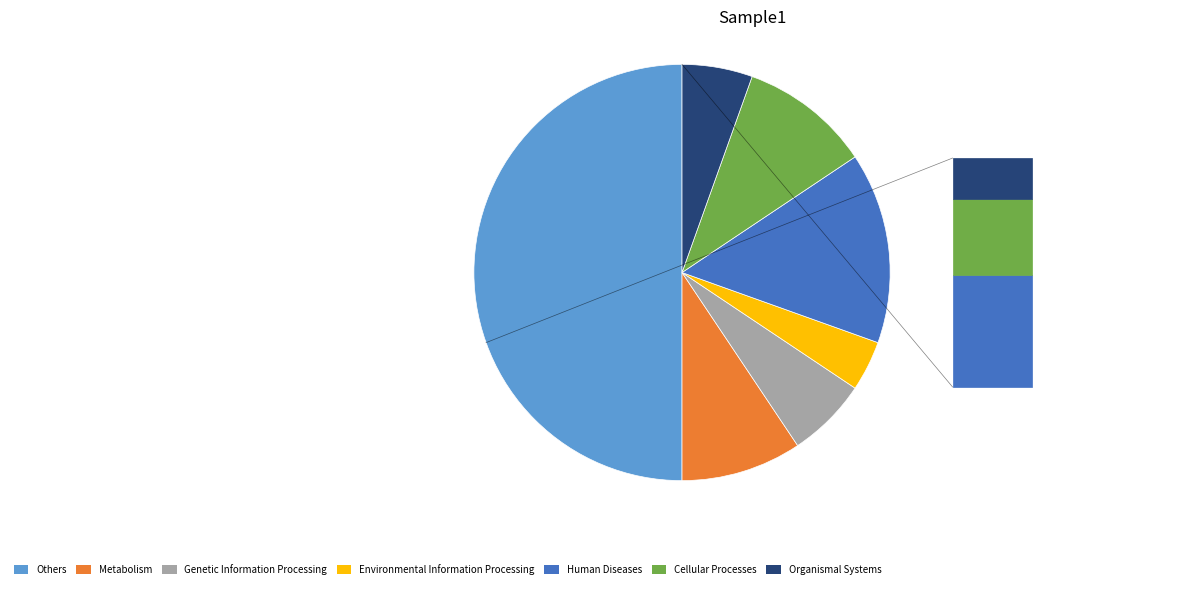

Is it true that Others is 50% of the pie?

True